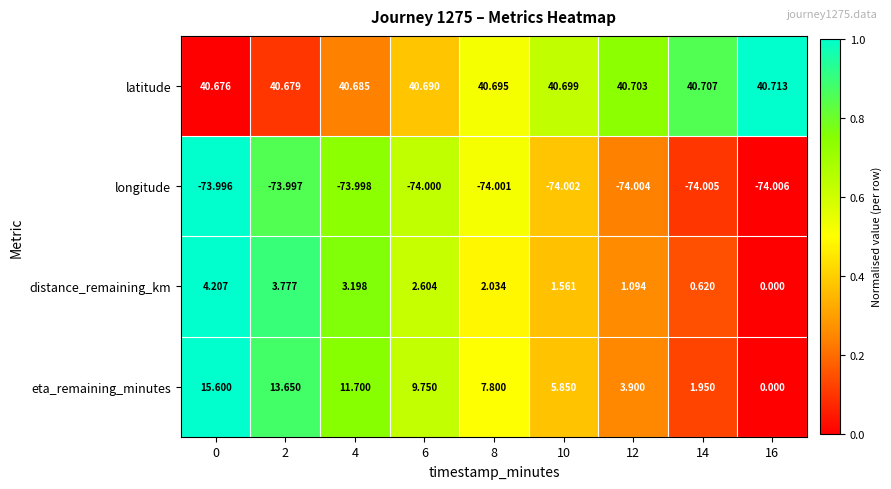

List the series in order of their peak value, lowest first.

longitude, distance_remaining_km, eta_remaining_minutes, latitude